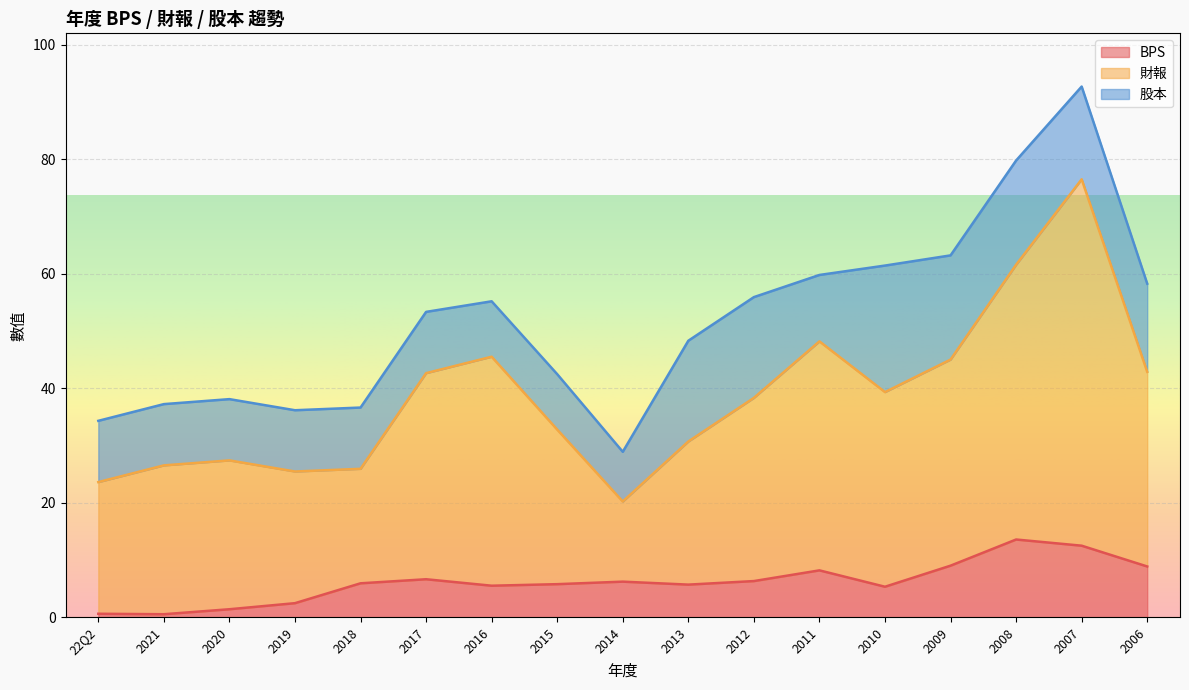

How many lines are shown in the chart?

3